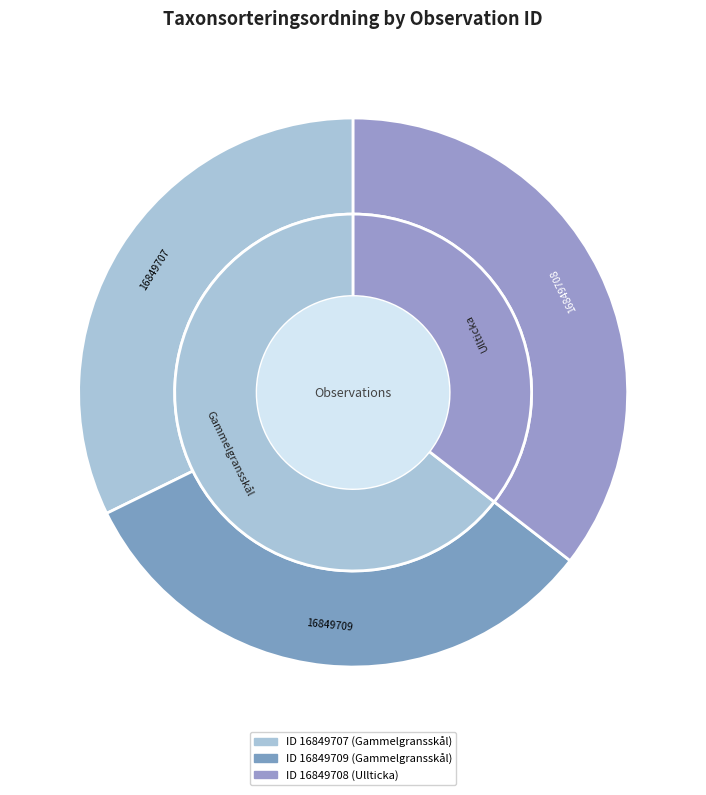

To the nearest percent, what percentage of the pie is 16849708?

35%